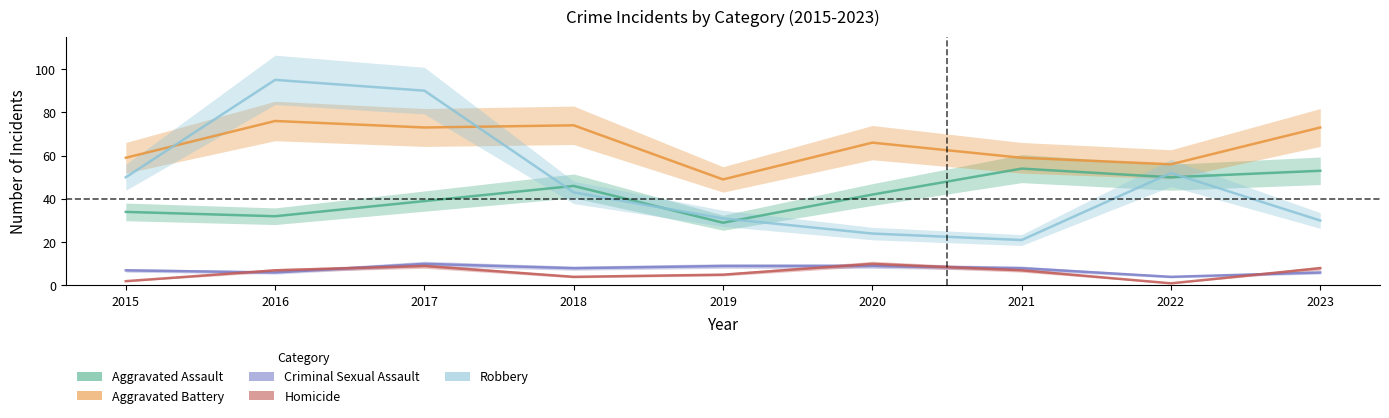

Which series has the largest total across all categories?

Aggravated Battery